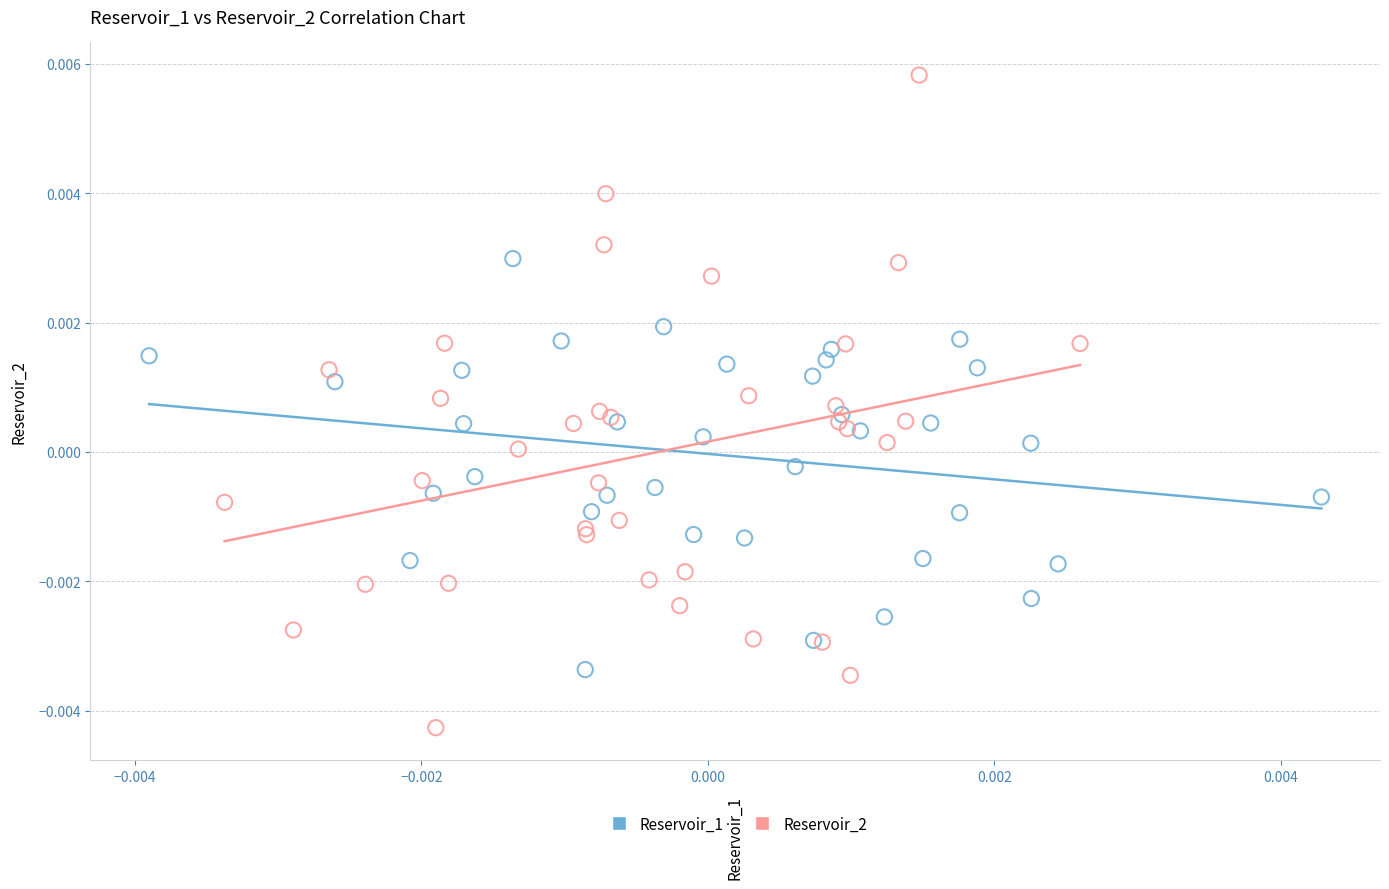

Which series contains the lowest Y value?

Reservoir_2